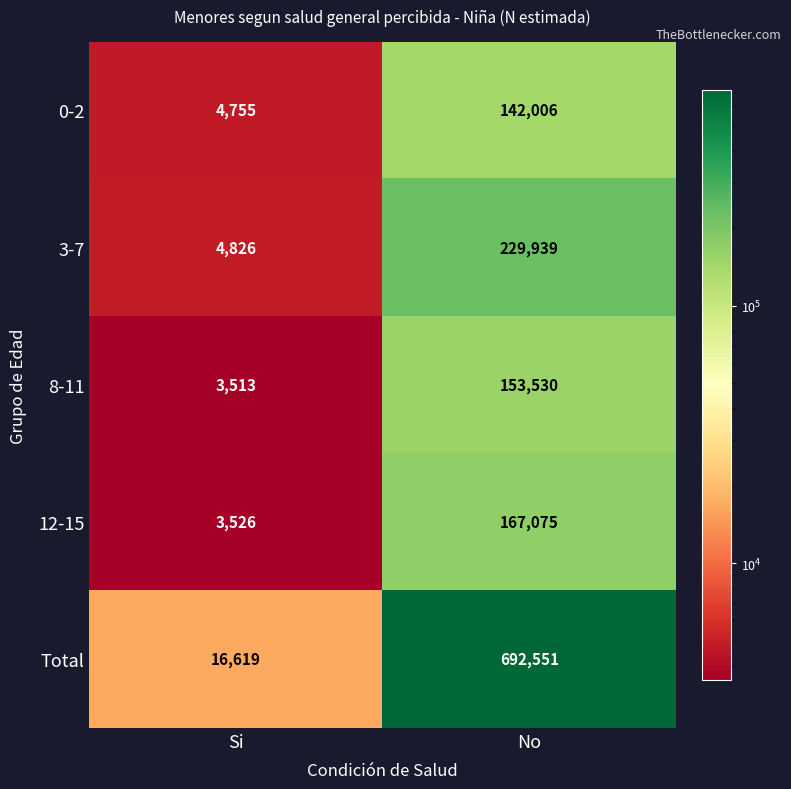

What is the total value across all series at Si?

33239